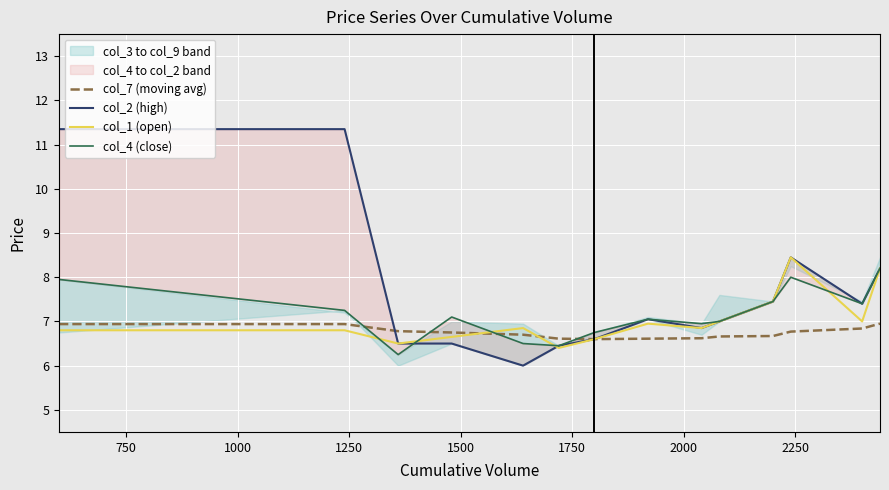

What is the minimum value for col_4 (close)?

6.2